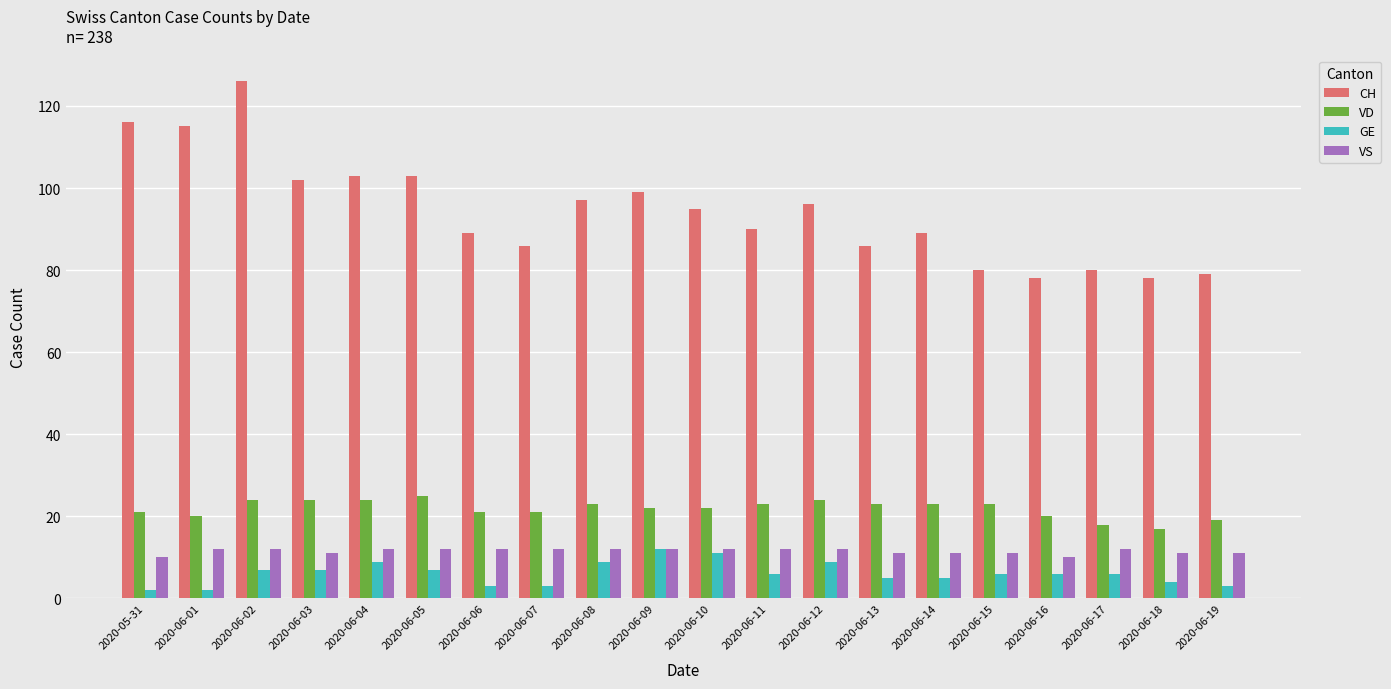

The value of GE at 2020-06-11 is 6. True or false?

True